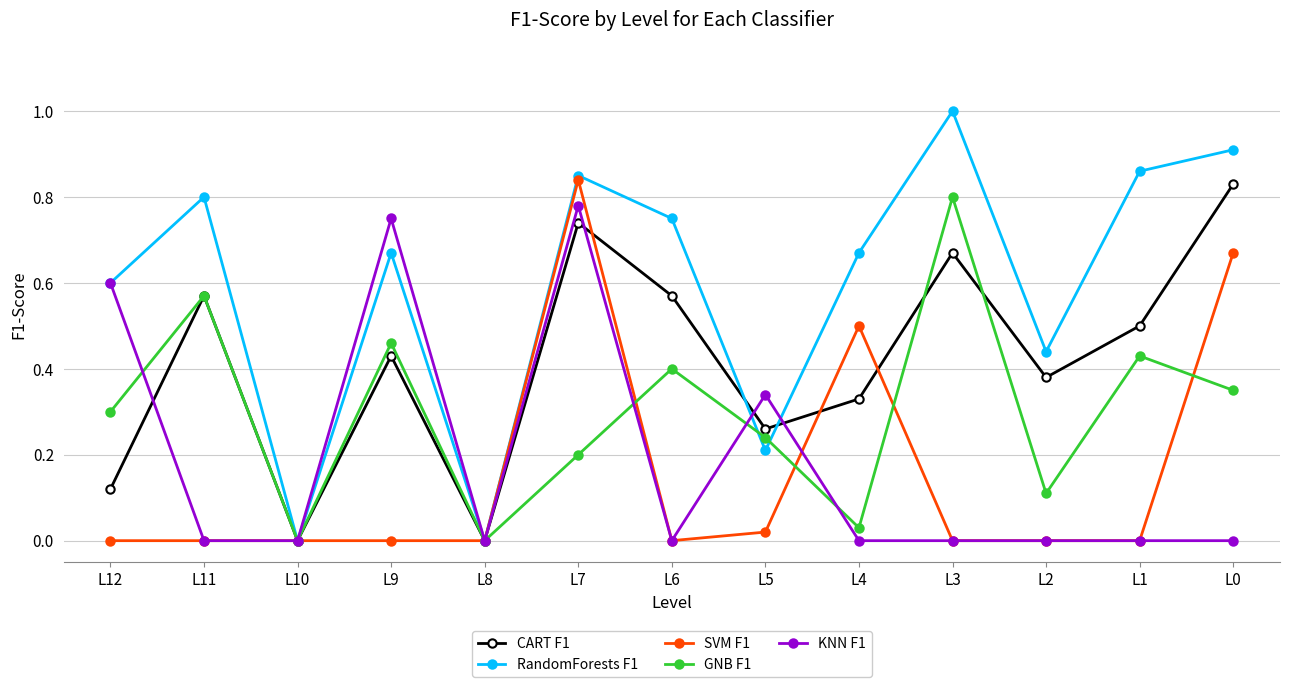

True or false: SVM F1 has a value of 0.0 at L8.

True